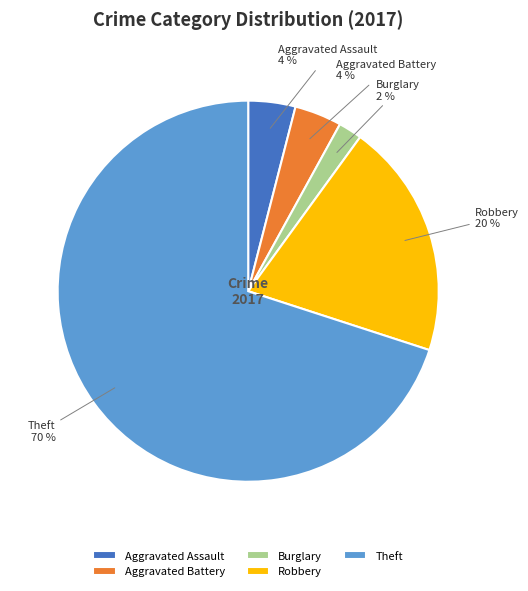

Approximately how many times larger is the value at Burglary compared to Aggravated Assault?

0.5